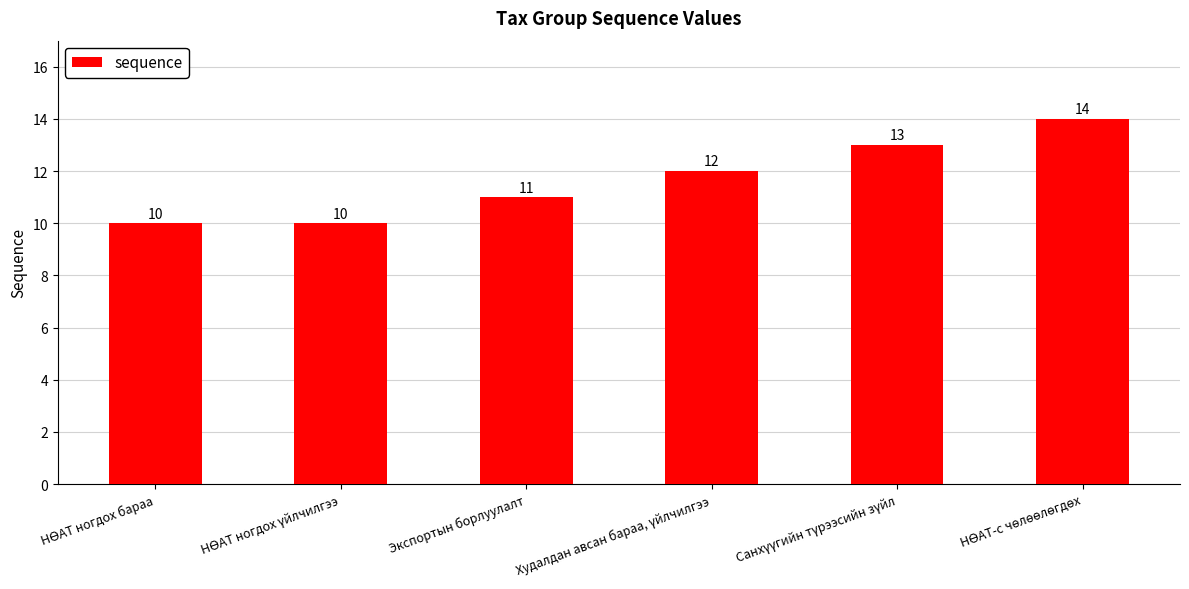

How many data points are less than 12?

3